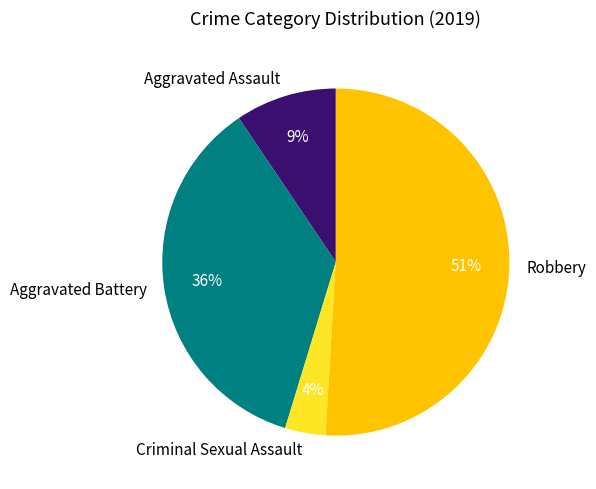

To the nearest percent, what portion does Aggravated Battery represent?

36%